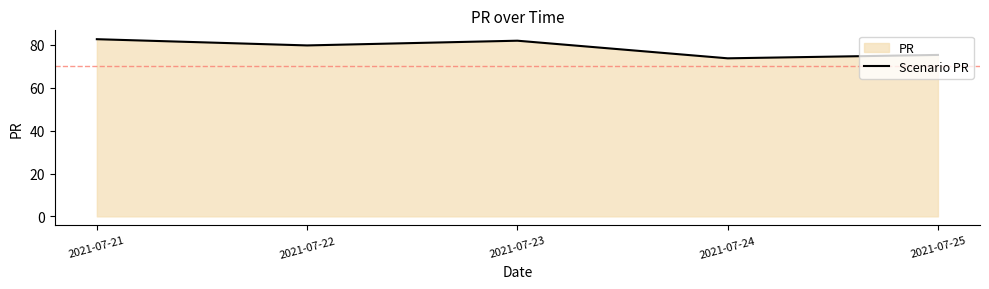

What is the value of the 2nd point from the left?

79.8